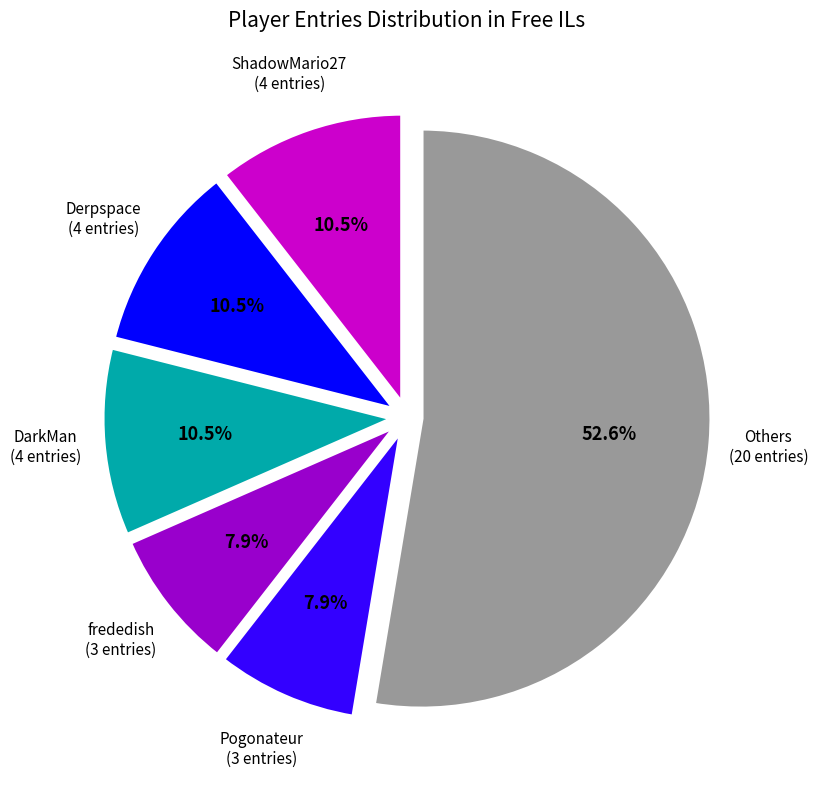

Is there a majority slice in this chart?

Yes